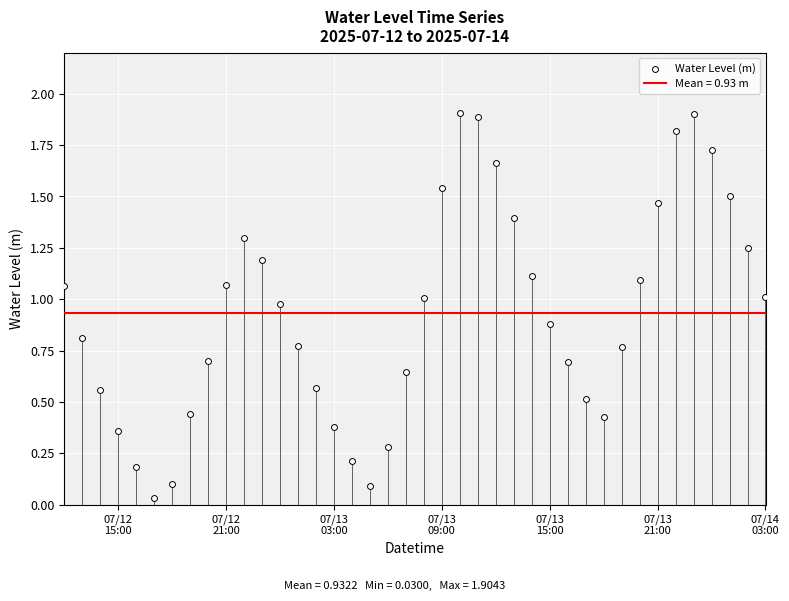

What is the range of Y values (max minus min)?

1.9